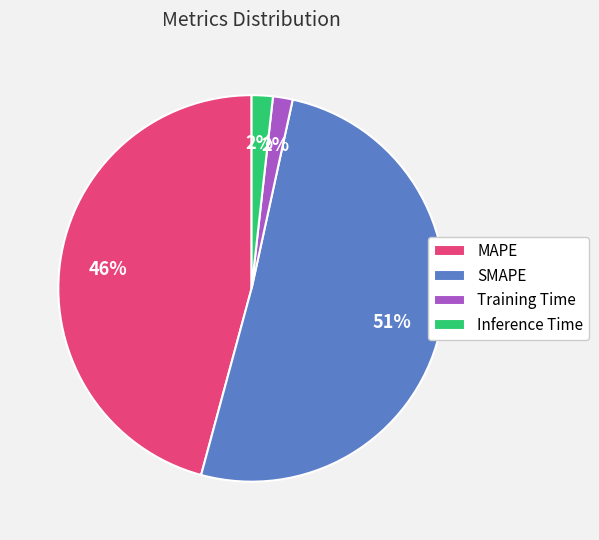

Does any single category account for the majority?

Yes